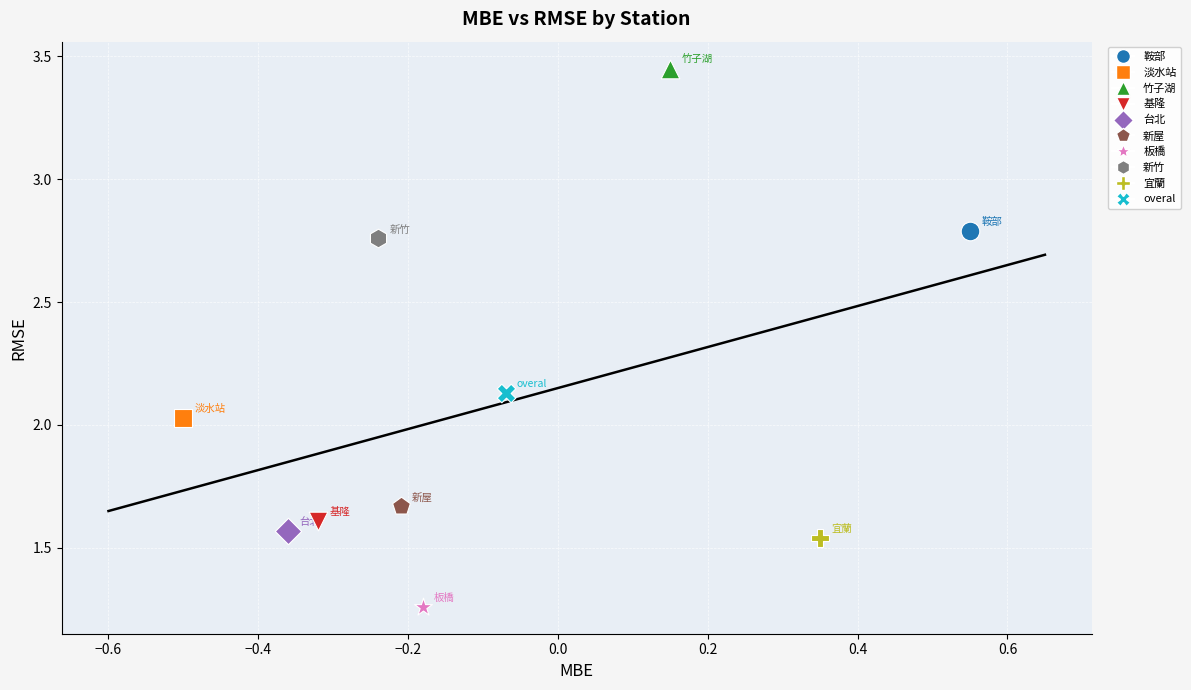

What are all the series names shown in the legend?

鞍部, 淡水站, 竹子湖, 基隆, 台北, 新屋, 板橋, 新竹, 宜蘭, overal